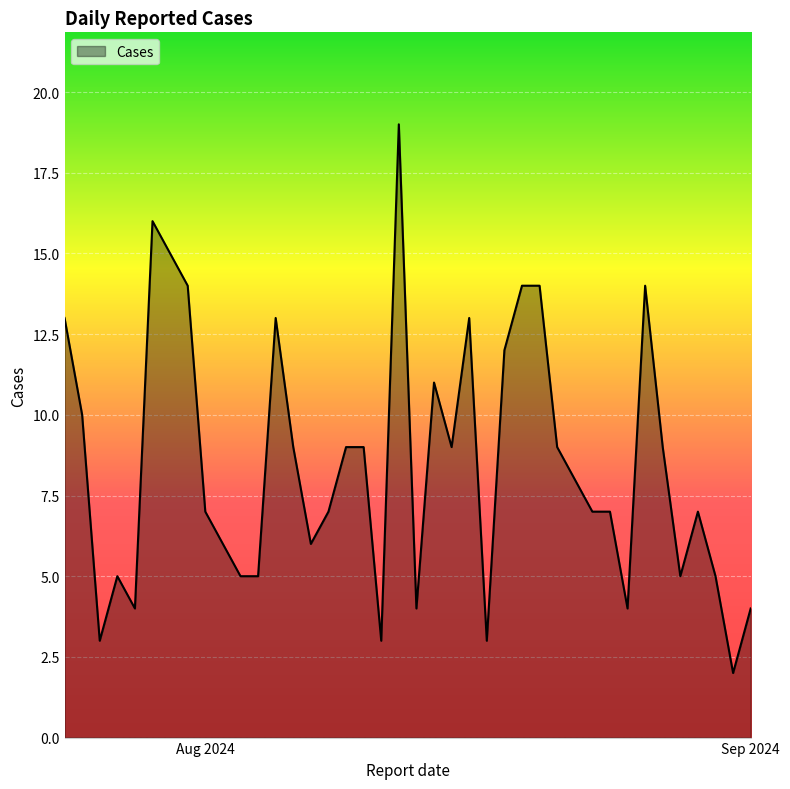

Does the chart display data point markers on the line(s)?

No